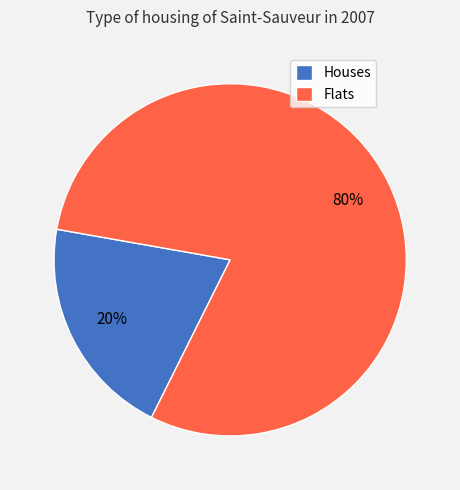

What is the largest slice in the pie chart?

Flats